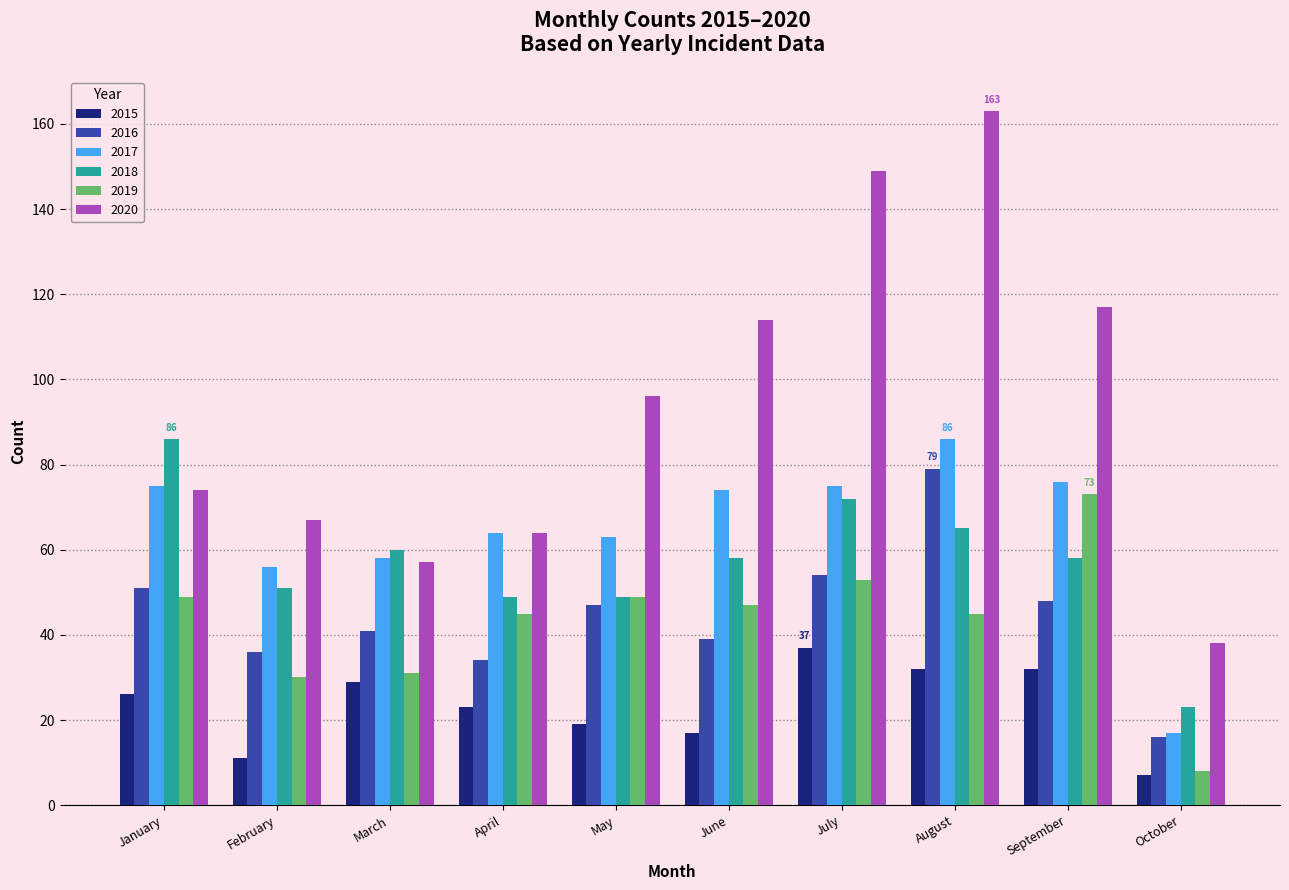

At which category does the chart reach its minimum across all series?

October